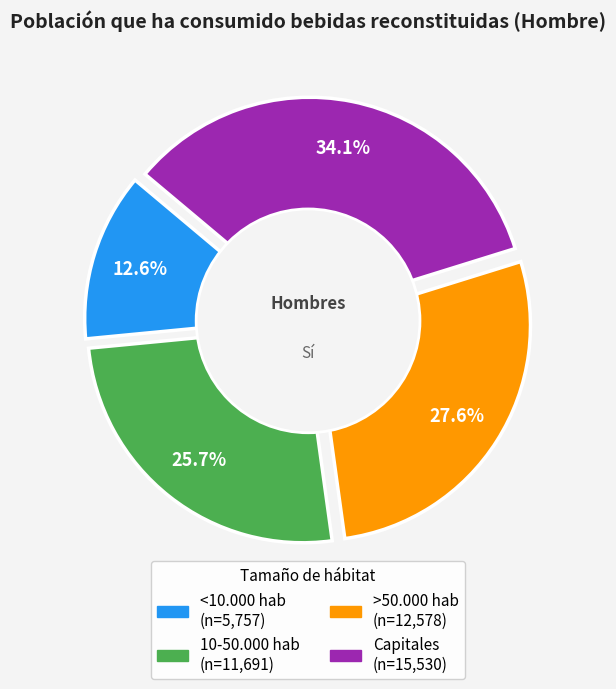

Which category has the smallest portion of the pie?

<10.000 hab